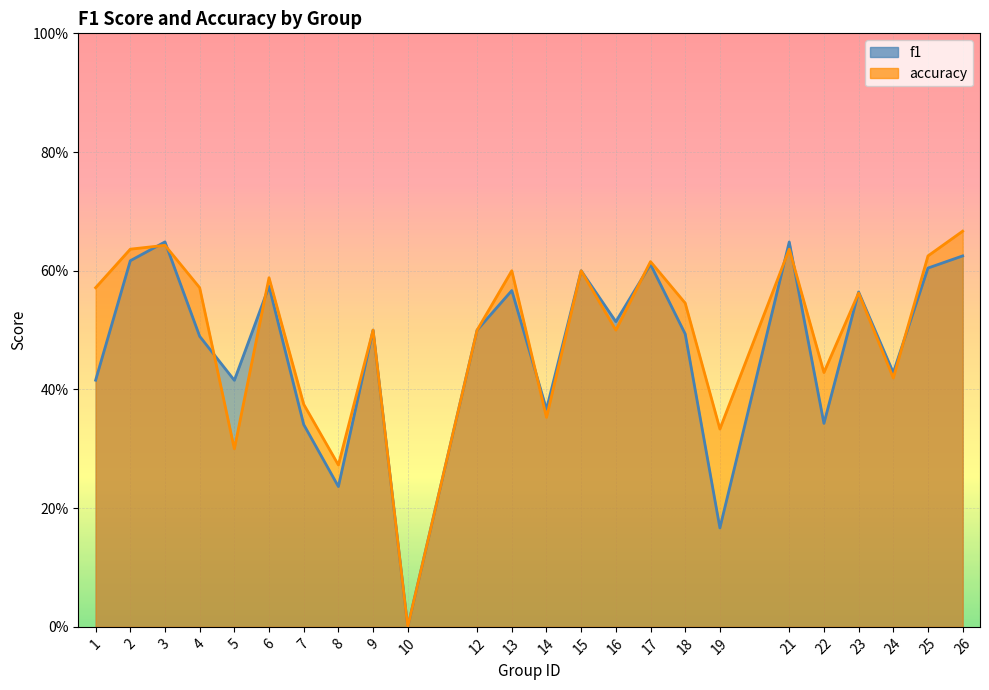

Which series has the widest spread of values?

accuracy